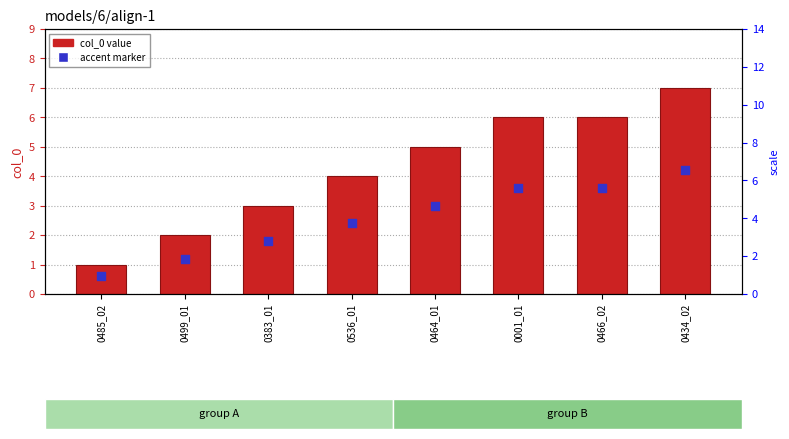

At which category is the sum across all series the highest?

0434_02